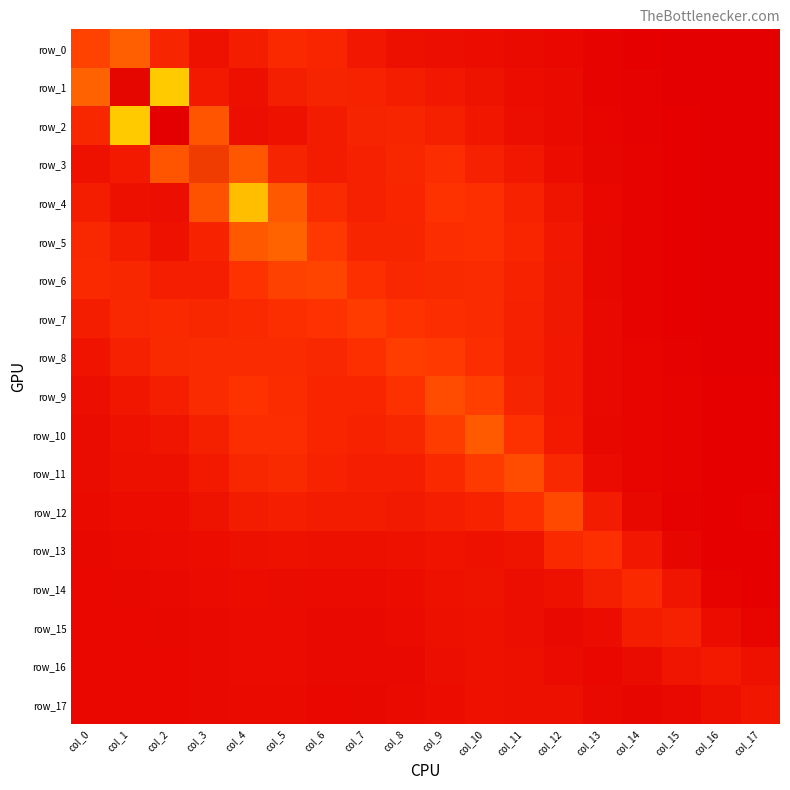

Reading left to right, transcribe all the data shown in this chart.

row_0: 1.3	1.7	0.9	0.4	0.7	0.9	0.8	0.6	0.4	0.4	0.3	0.3	0.2	0.1	0.1	0.1	0.0	0.0
row_1: 1.8	7.1	3.1	0.6	0.4	0.7	0.8	0.8	0.7	0.5	0.4	0.3	0.3	0.2	0.1	0.1	0.0	0.0
row_2: 0.9	3.1	7.1	1.6	0.4	0.4	0.7	0.8	0.9	0.7	0.5	0.3	0.3	0.2	0.1	0.1	0.0	0.0
row_3: 0.4	0.6	1.6	6.7	1.6	0.8	0.6	0.8	0.9	1.0	0.8	0.5	0.3	0.2	0.1	0.1	0.1	0.1
row_4: 0.7	0.4	0.4	1.5	2.9	1.6	1.0	0.8	0.8	1.1	1.0	0.8	0.5	0.2	0.1	0.1	0.1	0.1
row_5: 0.9	0.7	0.4	0.8	1.6	1.8	1.2	0.9	0.8	1.0	1.0	0.8	0.6	0.2	0.1	0.1	0.1	0.1
row_6: 0.9	0.9	0.7	0.7	1.1	1.3	1.4	1.0	0.9	0.9	1.0	0.8	0.6	0.2	0.1	0.1	0.1	0.1
row_7: 0.7	0.9	0.9	0.9	0.9	1.0	1.1	1.2	1.1	1.0	0.9	0.7	0.6	0.2	0.1	0.1	0.1	0.1
row_8: 0.5	0.7	0.9	1.0	1.0	1.0	0.9	1.1	1.3	1.2	1.0	0.7	0.5	0.3	0.2	0.1	0.1	0.1
row_9: 0.4	0.5	0.7	1.0	1.1	1.0	0.8	0.8	1.1	1.5	1.3	0.8	0.5	0.3	0.2	0.1	0.1	0.1
row_10: 0.3	0.4	0.5	0.7	1.0	1.0	0.8	0.8	0.9	1.2	1.7	1.1	0.6	0.2	0.2	0.1	0.1	0.1
row_11: 0.3	0.4	0.4	0.6	0.9	0.9	0.8	0.7	0.7	0.9	1.2	1.5	0.9	0.3	0.2	0.1	0.1	0.1
row_12: 0.3	0.3	0.3	0.4	0.6	0.7	0.7	0.6	0.6	0.7	0.8	1.0	1.4	0.7	0.2	0.1	0.1	0.1
row_13: 0.2	0.3	0.3	0.3	0.4	0.4	0.4	0.4	0.4	0.5	0.4	0.5	0.9	1.1	0.5	0.2	0.1	0.1
row_14: 0.2	0.2	0.2	0.3	0.3	0.3	0.3	0.3	0.3	0.4	0.4	0.4	0.4	0.7	0.9	0.5	0.1	0.1
row_15: 0.2	0.2	0.2	0.3	0.3	0.3	0.3	0.3	0.3	0.4	0.4	0.4	0.2	0.3	0.7	0.8	0.3	0.2
row_16: 0.2	0.2	0.2	0.2	0.3	0.3	0.3	0.3	0.3	0.4	0.4	0.4	0.3	0.2	0.3	0.5	0.6	0.4
row_17: 0.2	0.2	0.2	0.2	0.3	0.3	0.2	0.2	0.3	0.3	0.4	0.4	0.4	0.2	0.2	0.3	0.4	0.5